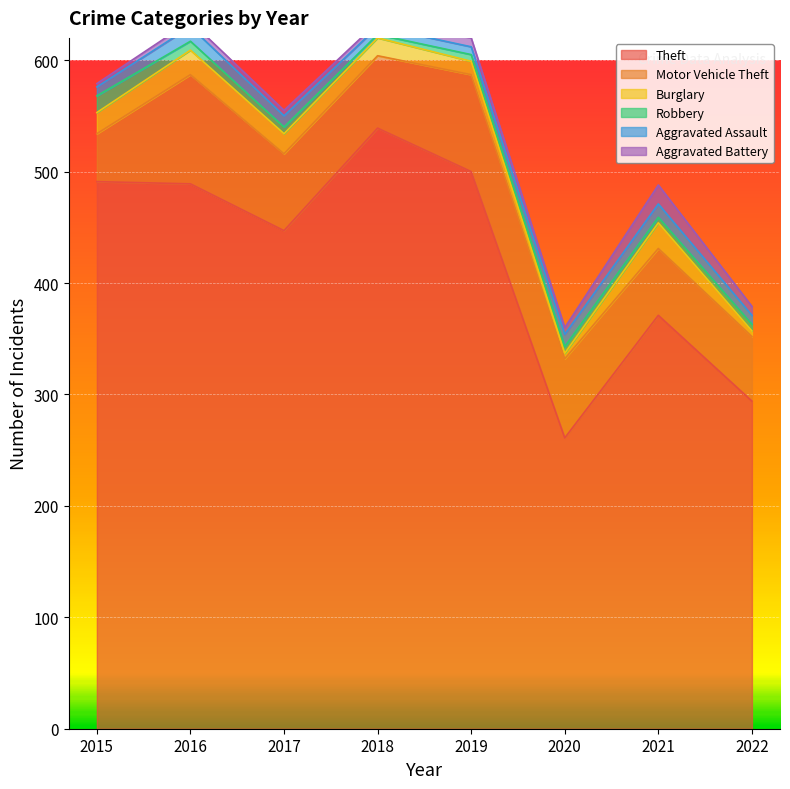

Which series has the largest total across all categories?

Theft